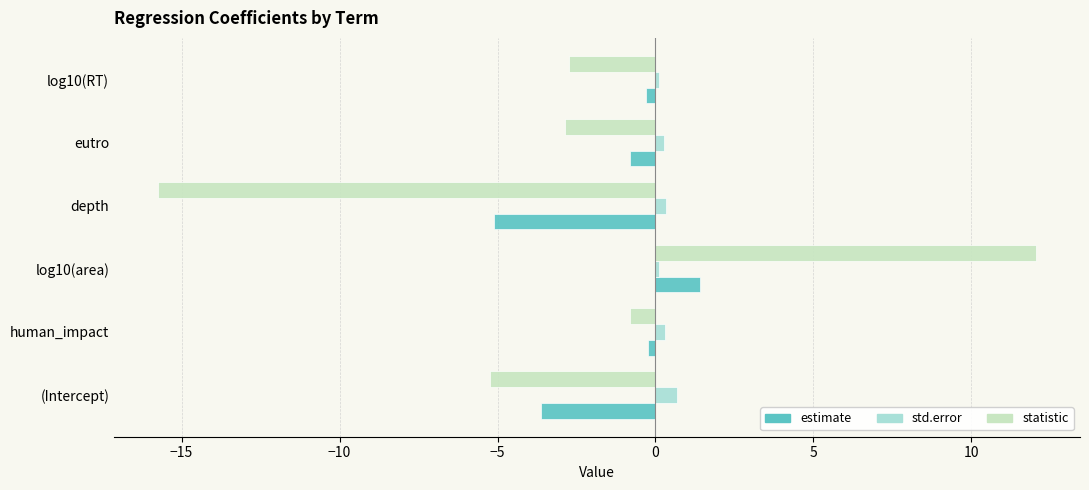

What is the difference between the maximum and minimum values in the std.error series?

0.6